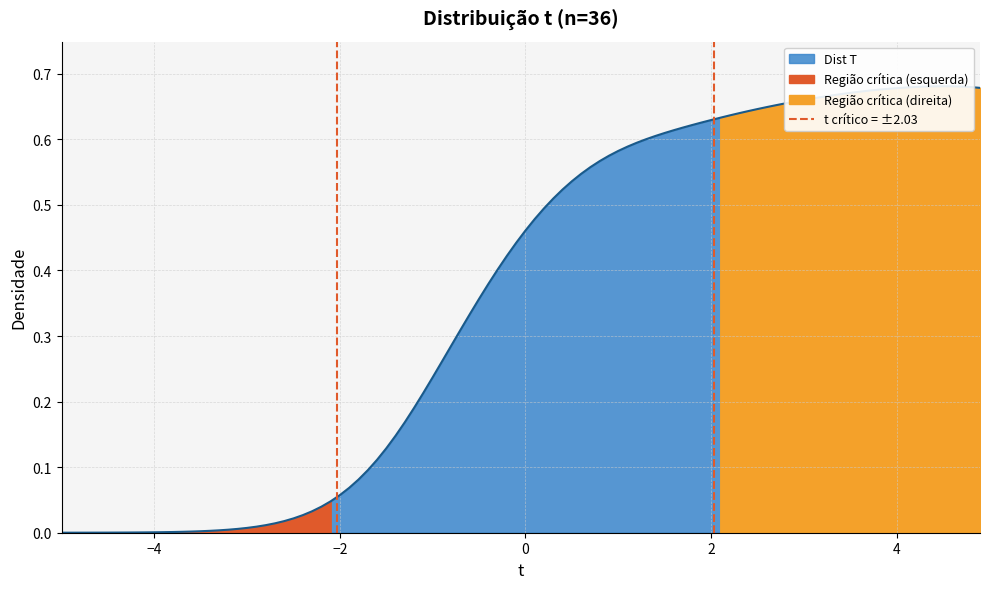

How many lines are shown in the chart?

1